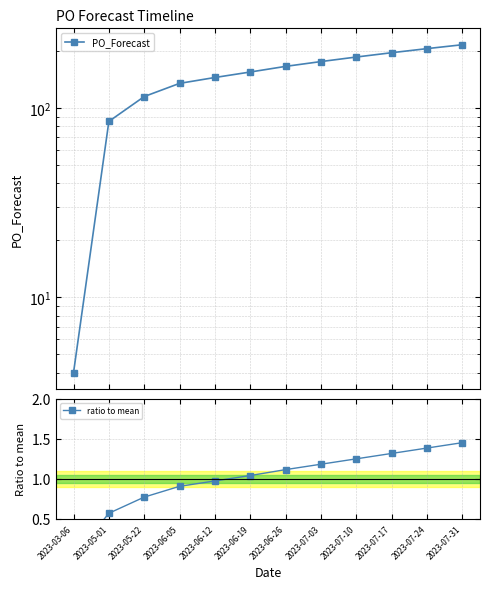

How many lines are shown in the chart?

2